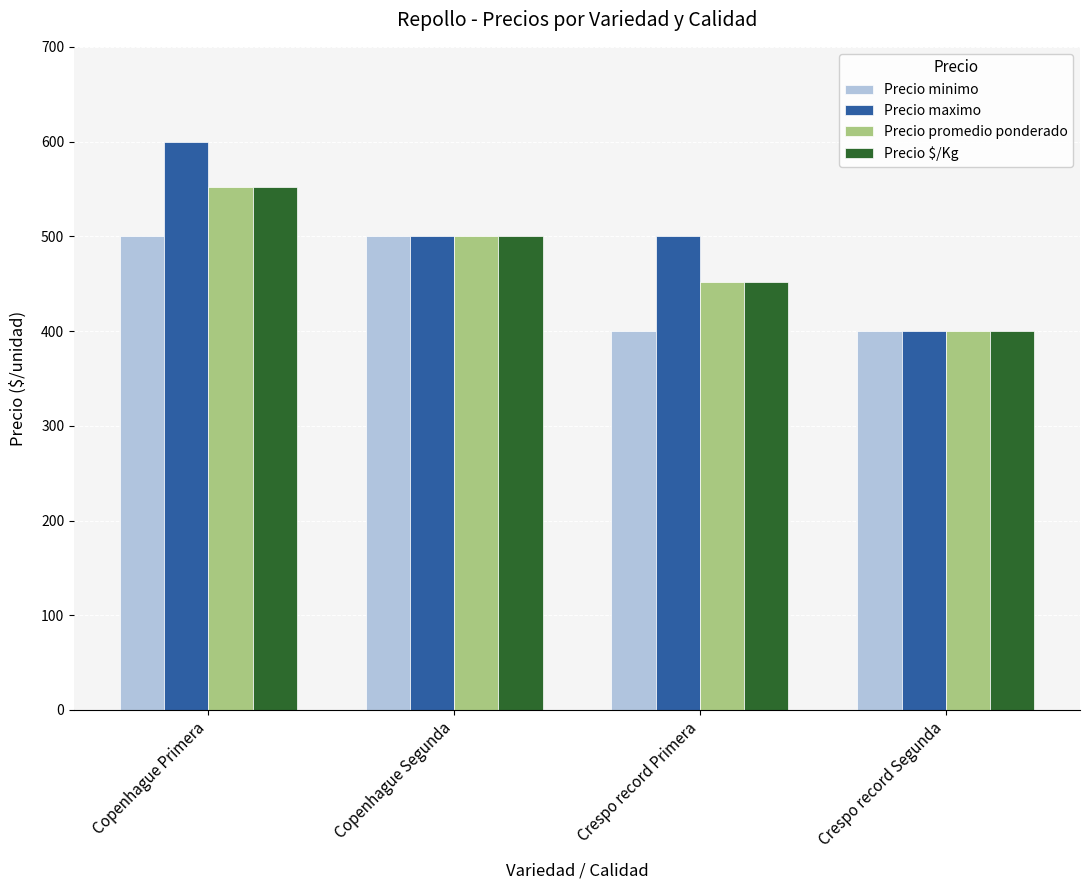

What is the value of the Precio promedio ponderado bar at the 3rd from the left?

452